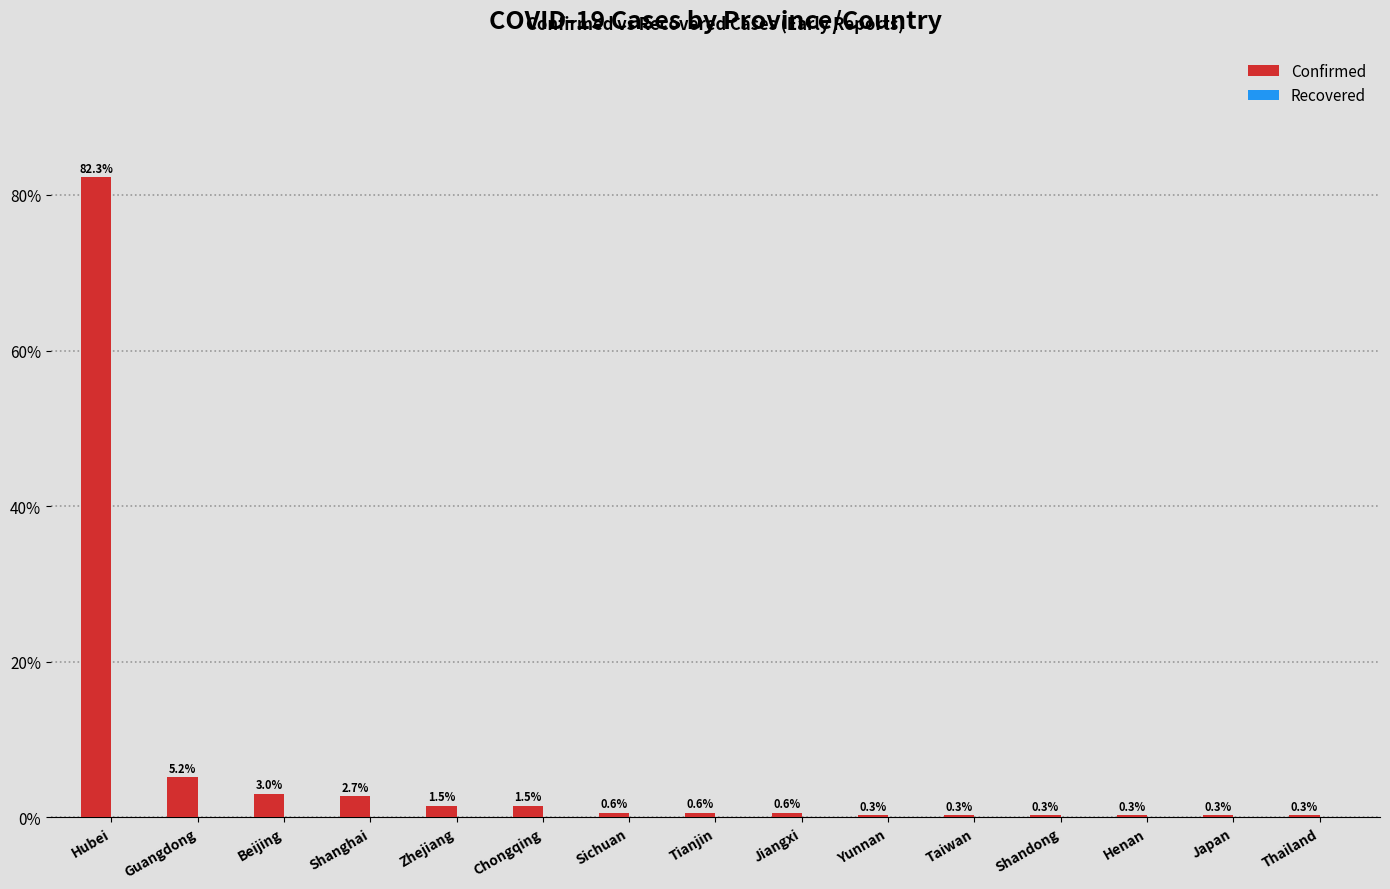

Approximately how many times larger is the value at Beijing compared to Zhejiang?

2.0